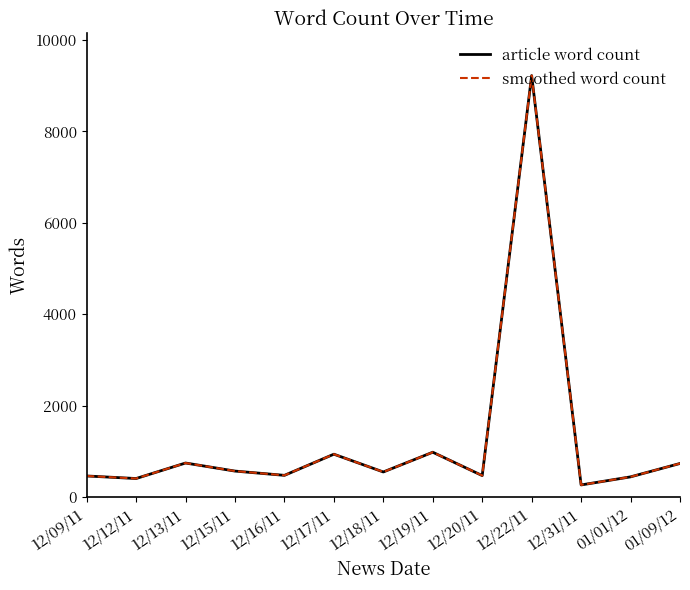

Does the chart display data point markers on the line(s)?

No